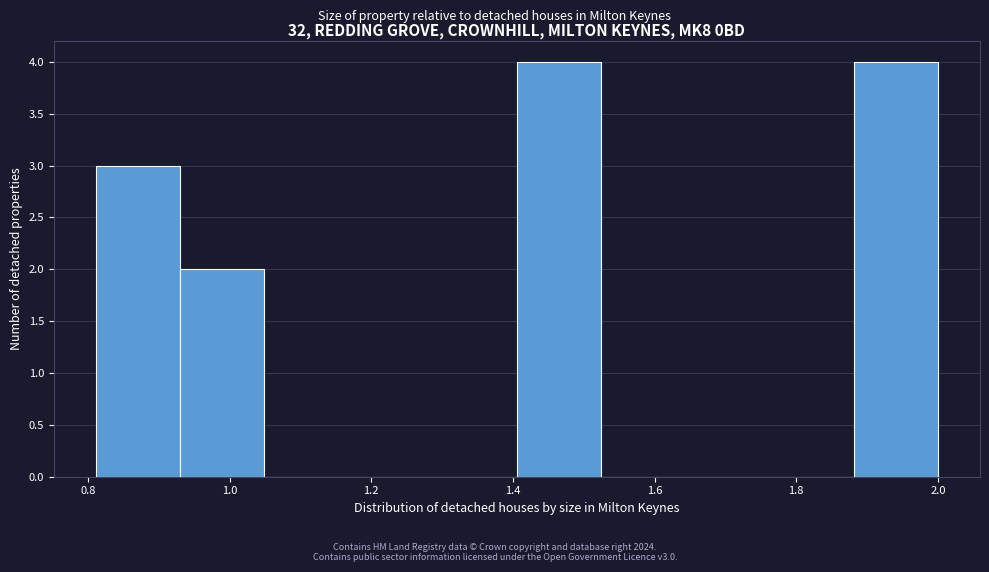

Reading left to right, transcribe this chart: for each bar, give the range it covers on the x-axis and its height. Neither the bar edges nor the heights are printed on the chart, so give them approximately, as read against the axes.

0.82 to 0.94: 3
0.94 to 1.04: 2
1.04 to 1.16: 0
1.16 to 1.28: 0
1.28 to 1.40: 0
1.40 to 1.52: 4
1.52 to 1.64: 0
1.64 to 1.76: 0
1.76 to 1.88: 0
1.88 to 2.00: 4